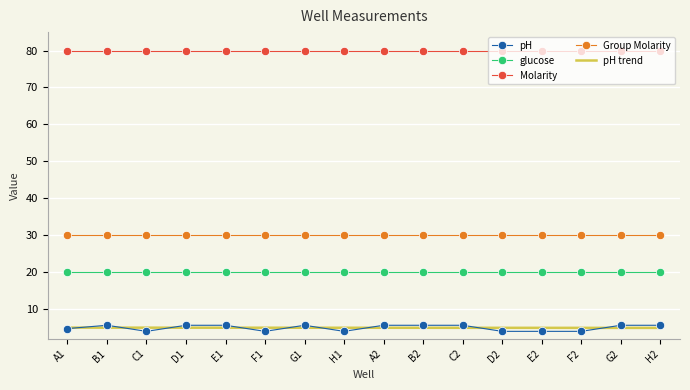

Rank the series at E2 from lowest to highest value.

pH, pH trend, glucose, Group Molarity, Molarity